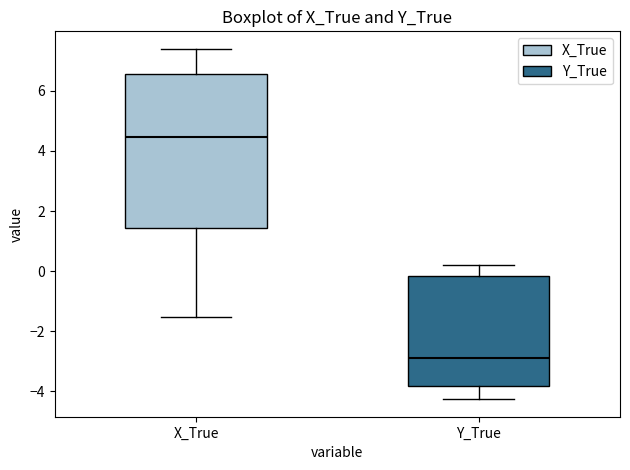

Reading left to right, transcribe this box plot: for each box, give where its median line is, the range the box spans, and where its two whiskers end, as read against the y-axis. The values are not printed on the chart, so give them approximately, as read against the axis.

X_True: median 4.4, box 1.4 to 6.6, whiskers -1.6 to 7.4
Y_True: median -2.8, box -3.8 to -0.2, whiskers -4.2 to 0.2